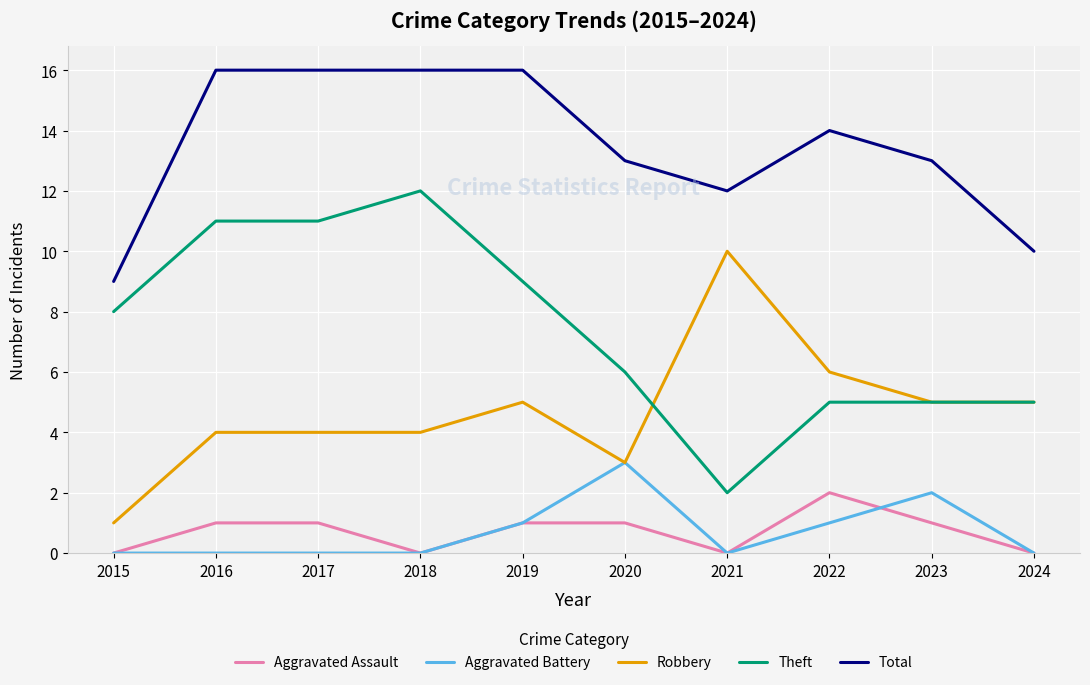

True or false: Total and Aggravated Assault intersect in this chart.

False